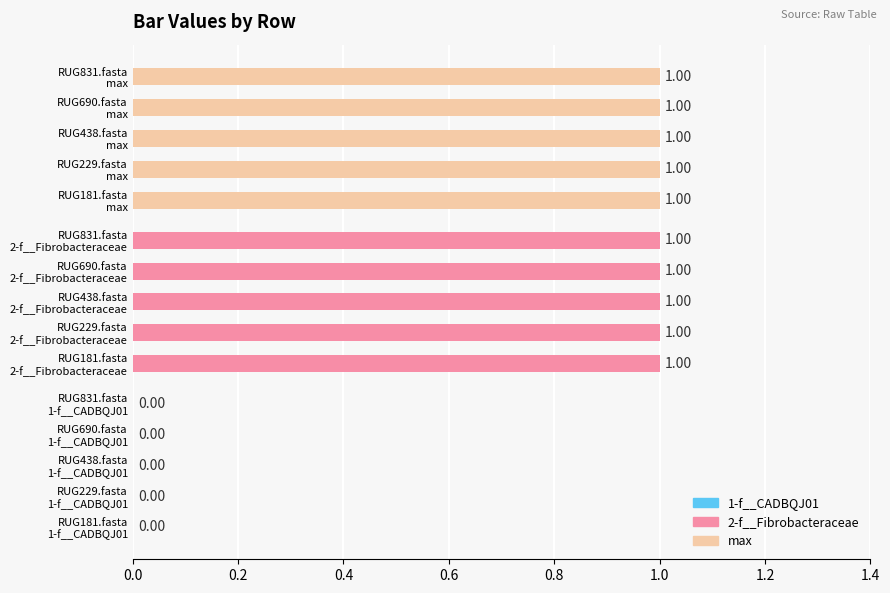

How many positive values are there?

10